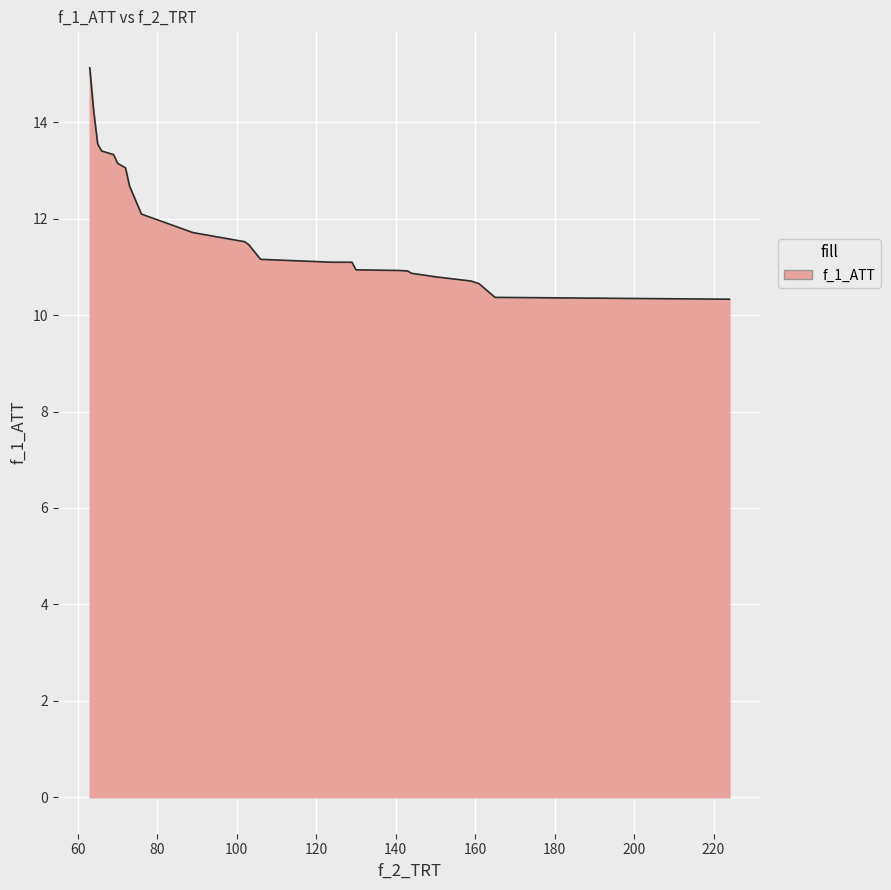

Reading left to right, extract all data points from this chart.

224=10.3	165=10.4	161=10.7	159=10.7	150=10.8	144=10.9	143=10.9	141=10.9	130=10.9	129=11.1	124=11.1	106=11.2	103=11.5	102=11.5	89=11.7	76=12.1	73=12.7	72=13.1	70=13.1	69=13.3	66=13.4	65=13.5	64=14.2	63=15.1